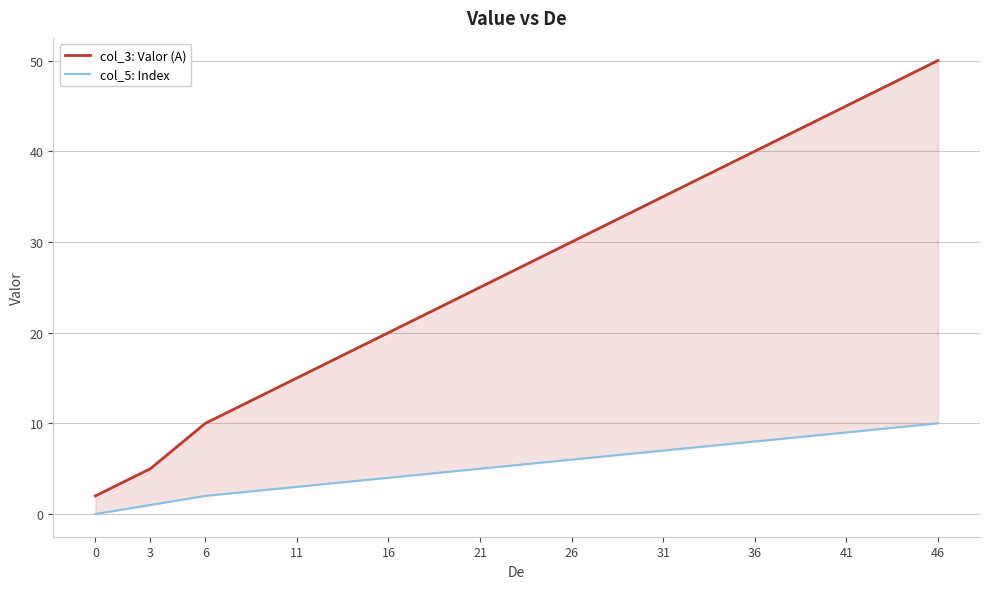

True or false: col_3: Valor (A) has a value of 20 at 16.

True